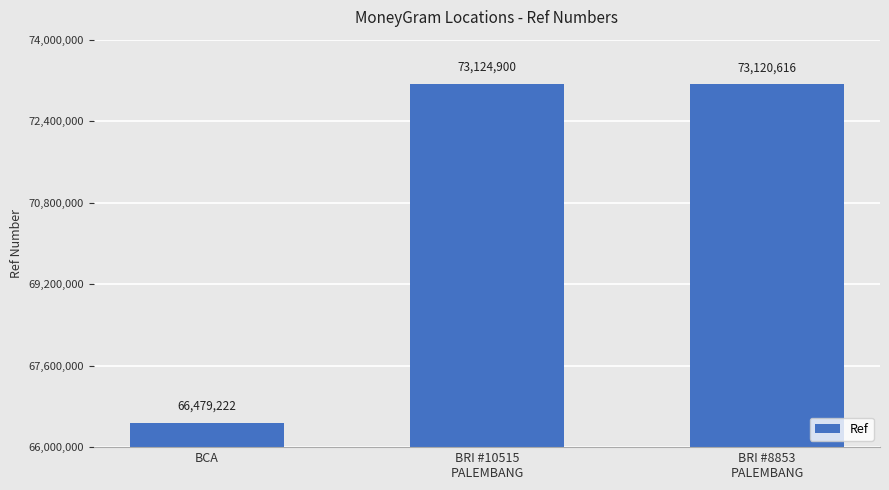

How many bars are there in total?

3